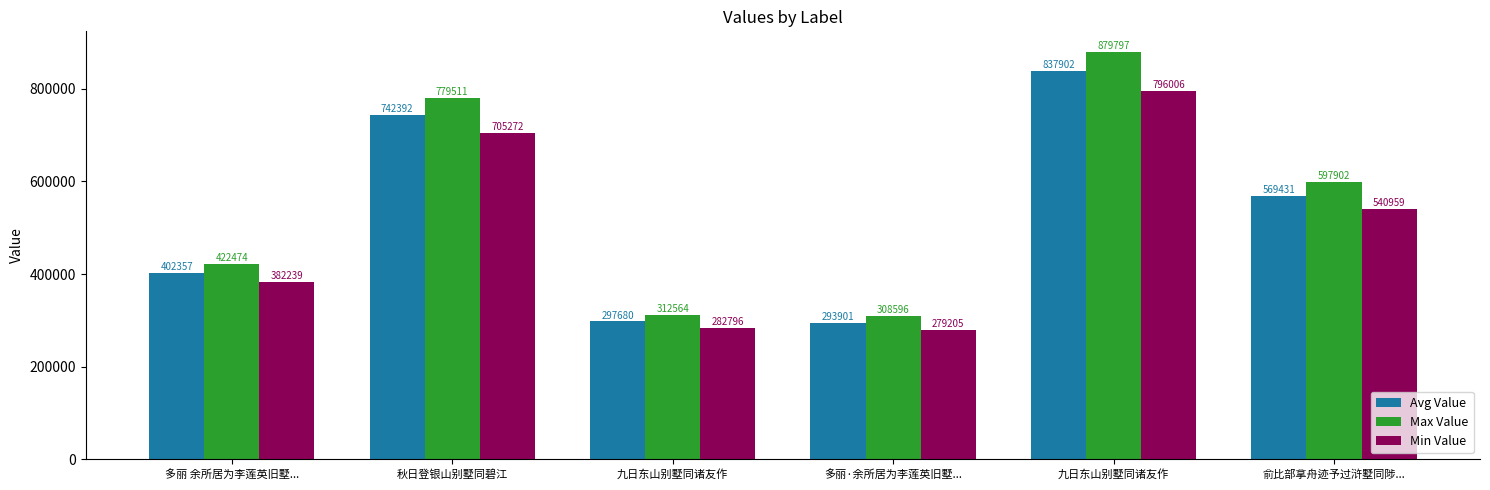

At how many categories does at least one series exceed 748736?

2